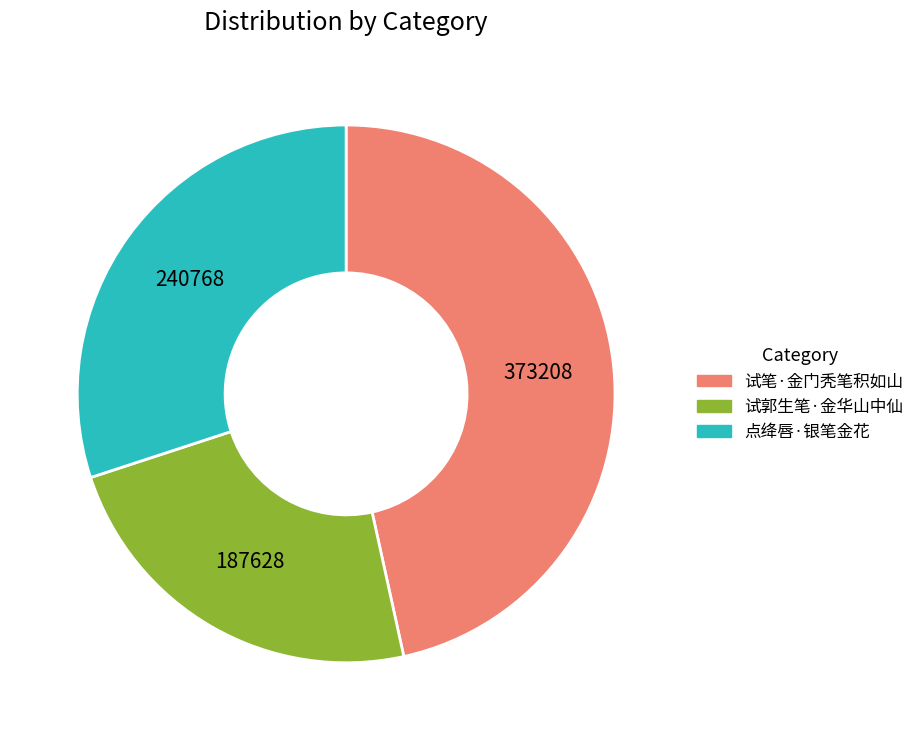

Which has a higher value, 试笔·金门秃笔积如山 or 点绛唇·银笔金花?

试笔·金门秃笔积如山